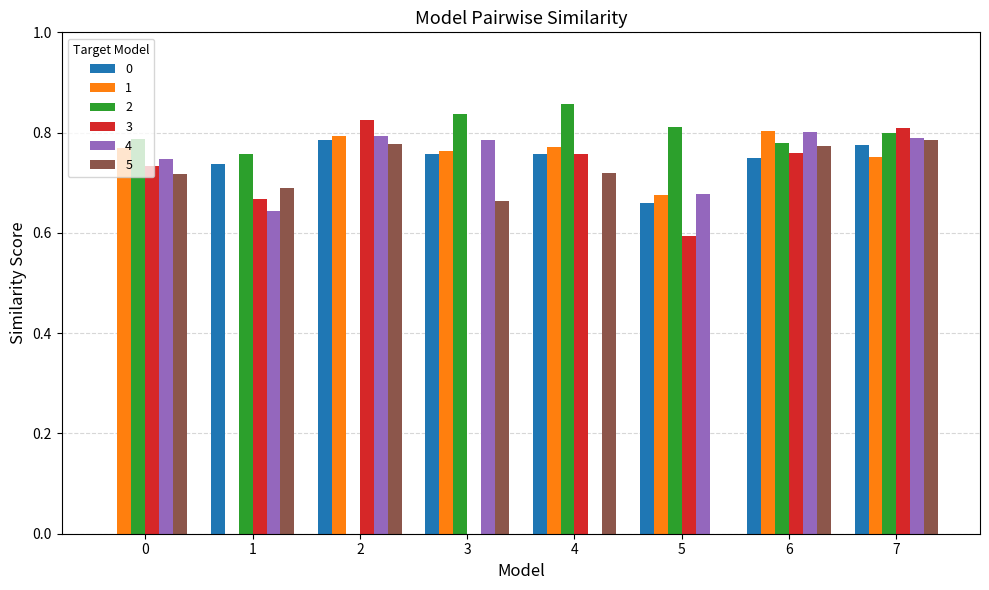

Is the value of 5 at 3 greater than the value of 0 at 6?

No